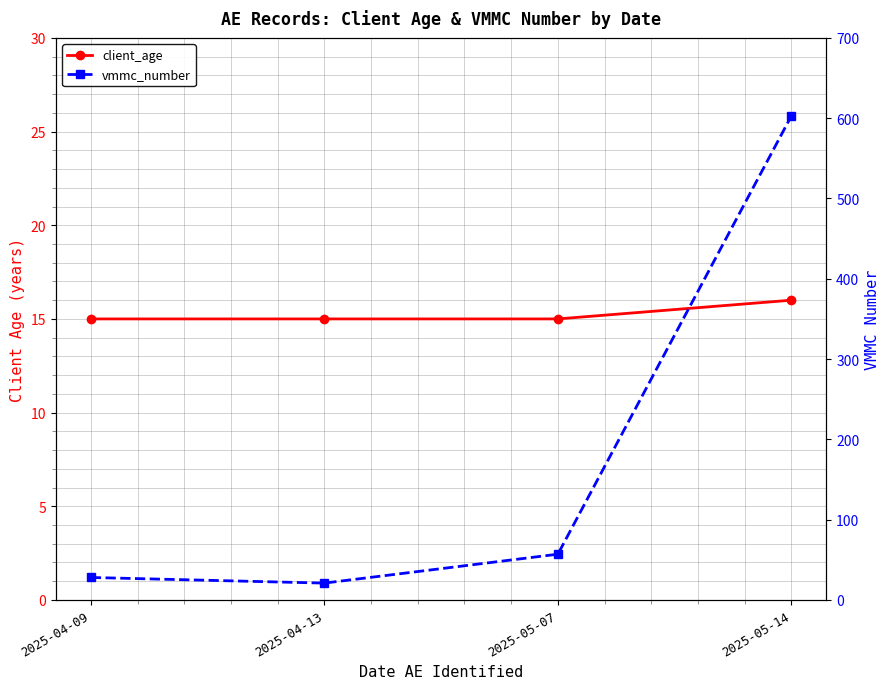

True or false: client_age and vmmc_number cross at least once.

False